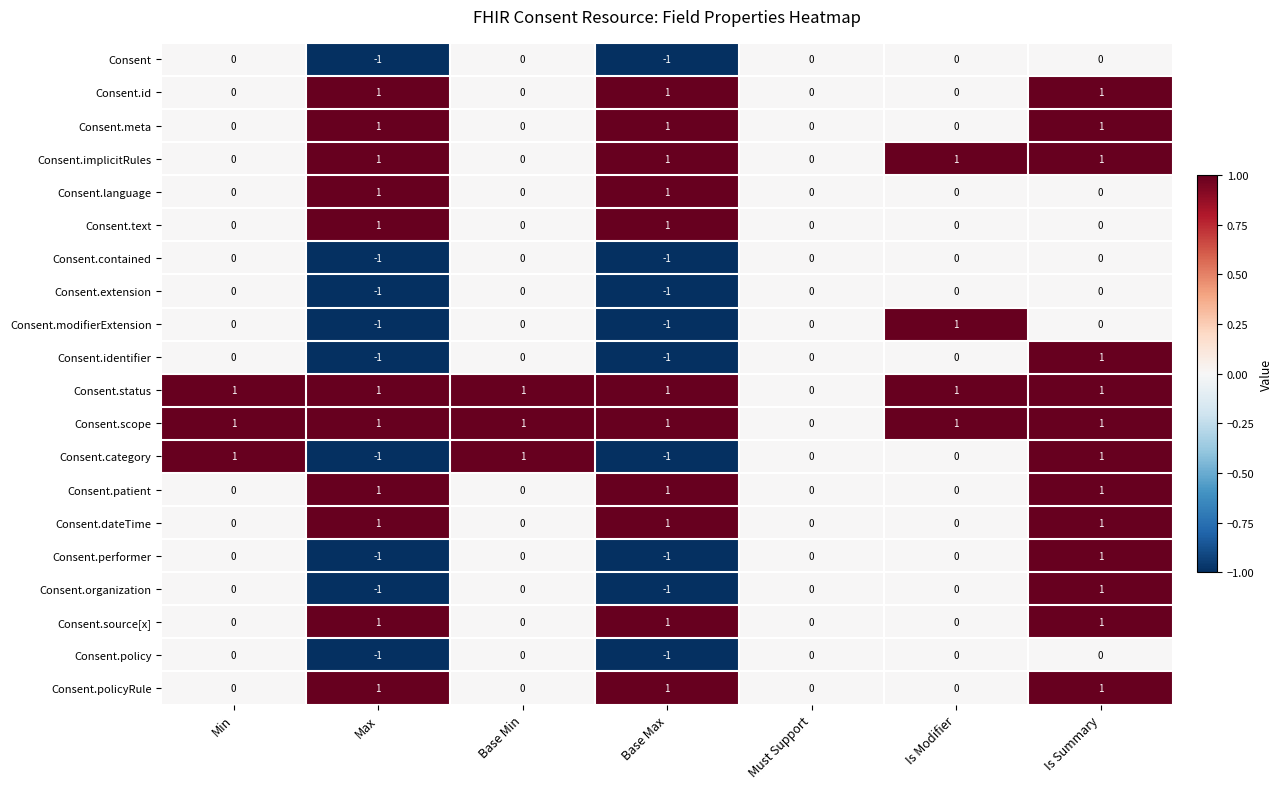

At which label is Consent.scope closest to 0?

Must Support